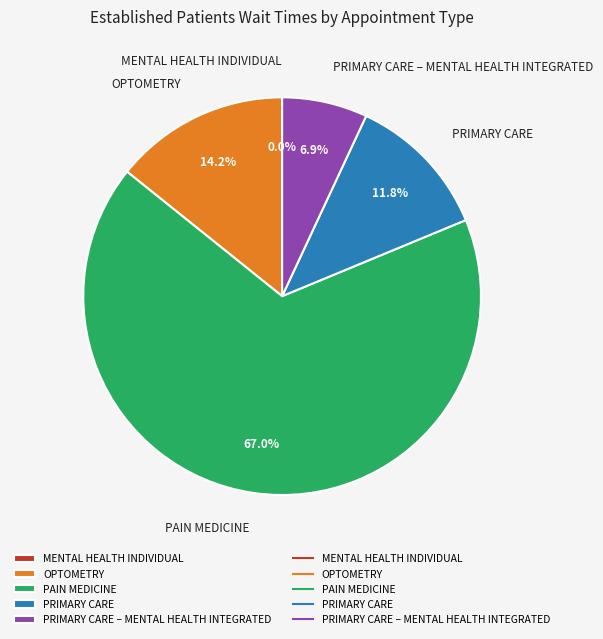

Which slice is the largest?

PAIN MEDICINE